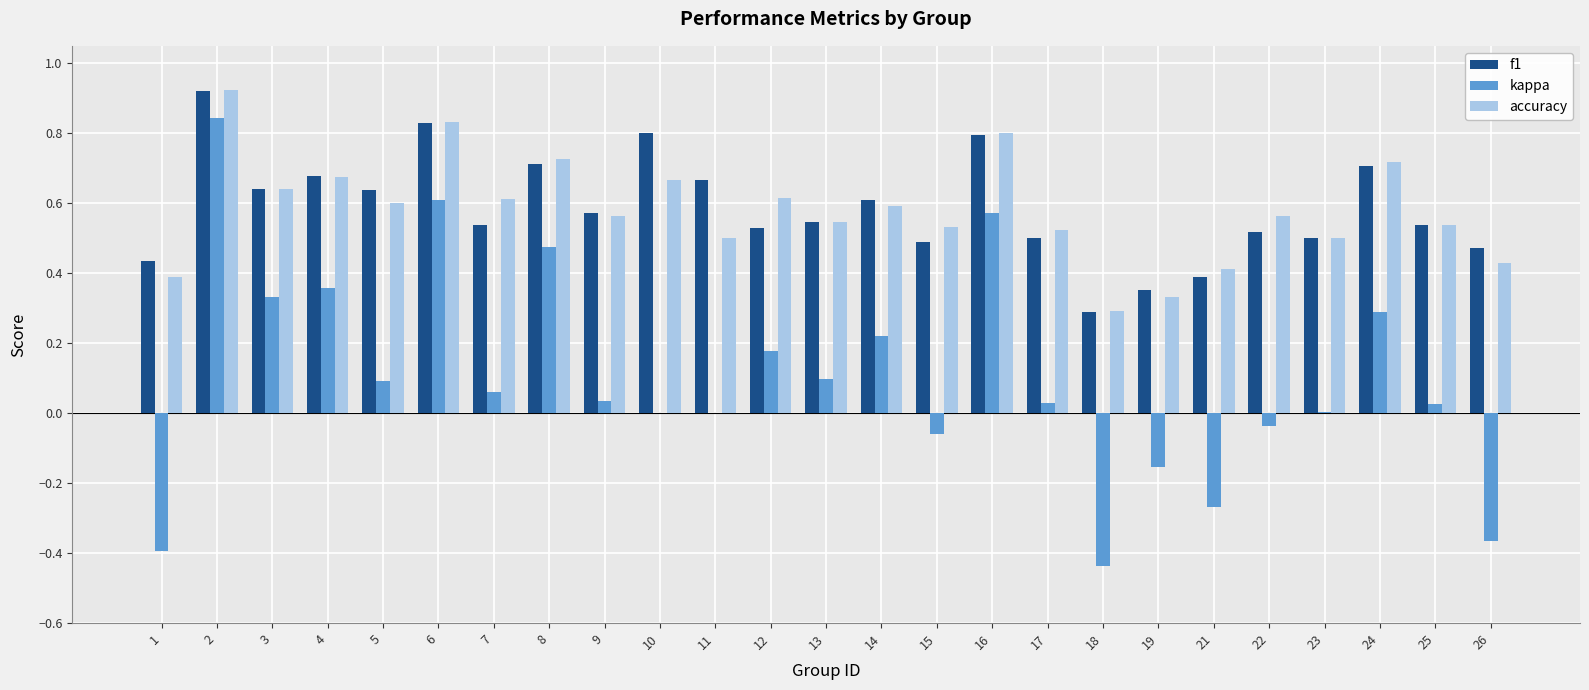

Which category has the highest value across all series?

2